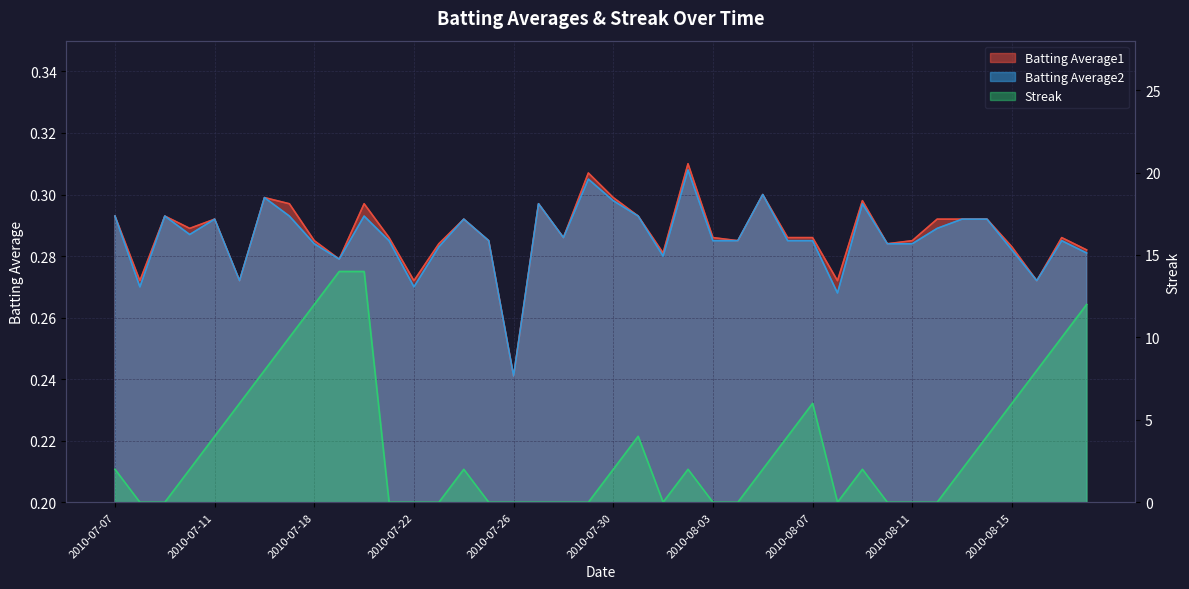

What is the difference between the highest and lowest values at 2010-07-29?

0.3